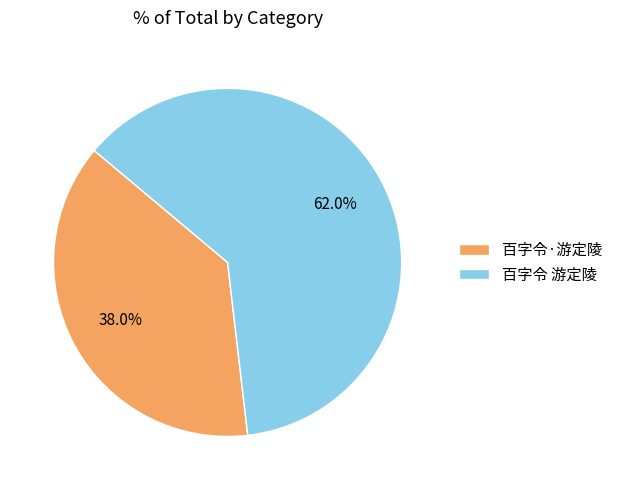

Is it true that 百字令·游定陵 is 38% of the pie?

True